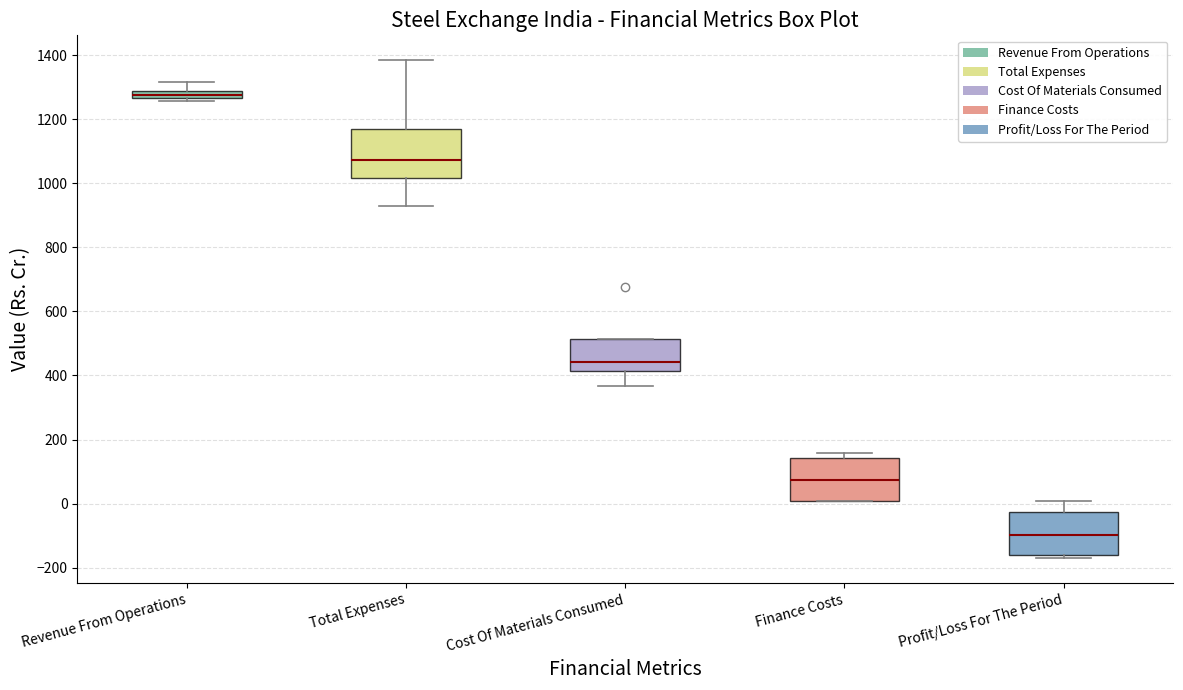

Where is the upper edge of the box for Profit/Loss For The Period on the y-axis? The values are not printed on the chart, so give them approximately, as read against the axis.

-20